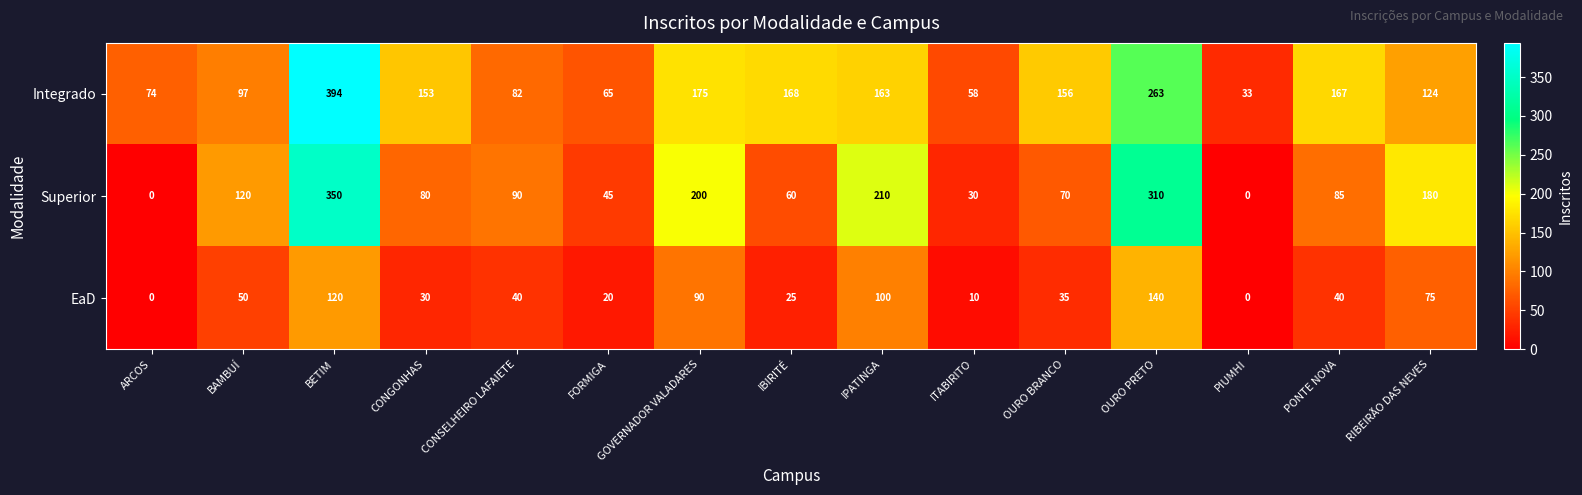

What is the greatest value displayed?

394